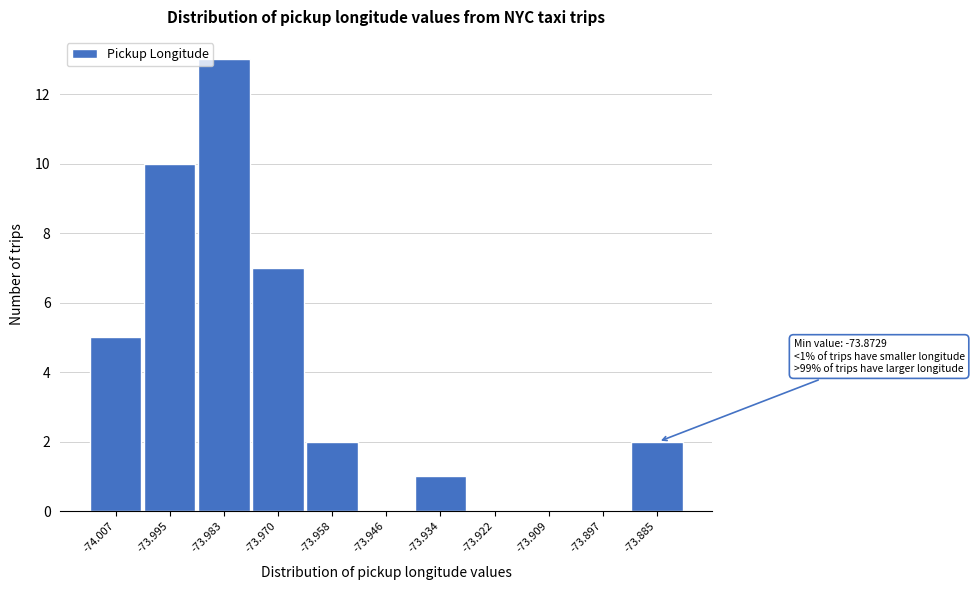

Reading left to right, transcribe all the data shown in this chart.

-74.007=5	-73.995=10	-73.983=13	-73.970=7	-73.958=2	-73.946=0	-73.934=1	-73.922=0	-73.909=0	-73.897=0	-73.885=2